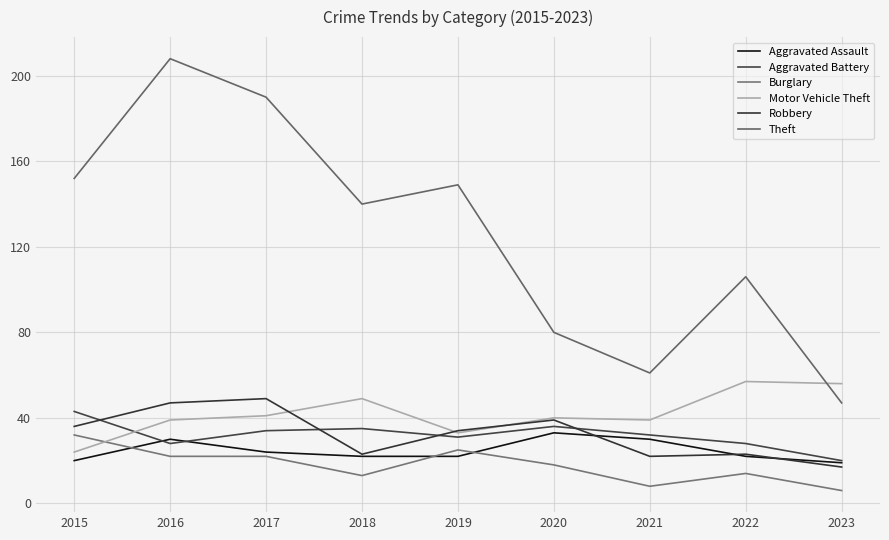

What is the total value across all series at 2020?

246